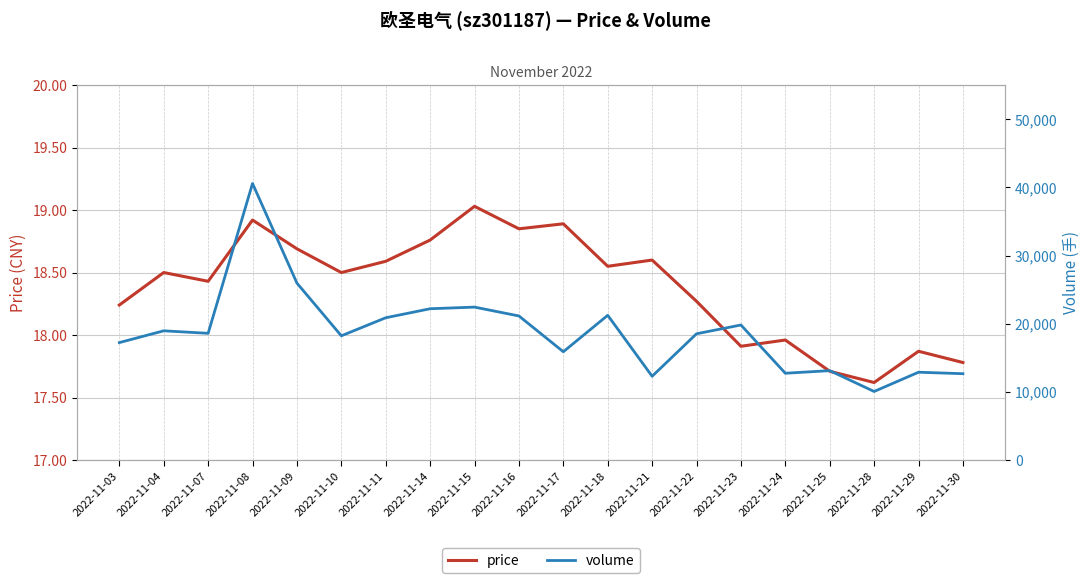

In price, how many points are higher than both neighbors (excluding endpoints)?

7